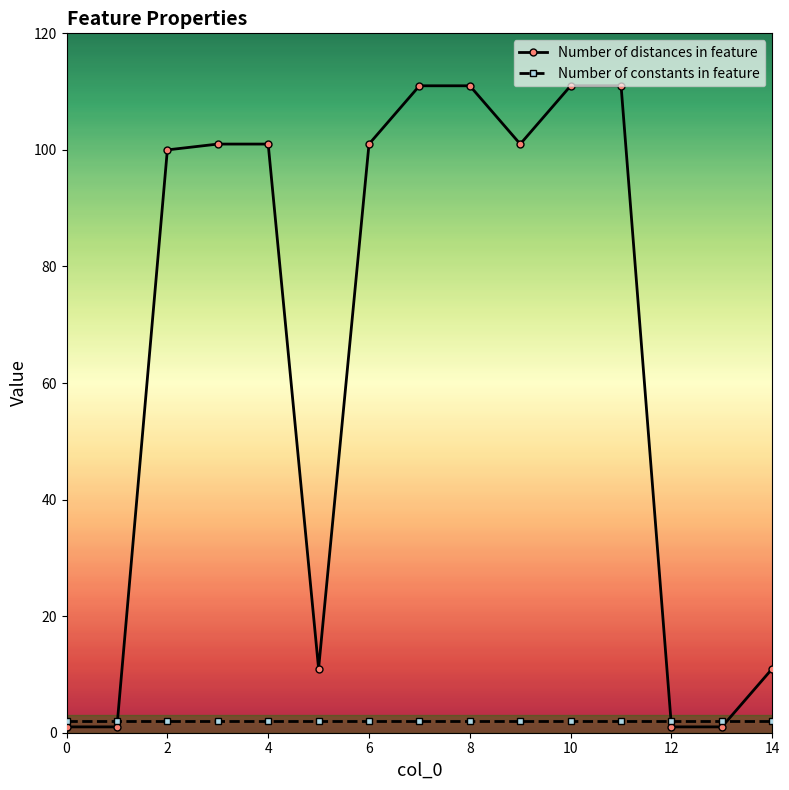

Which series has the widest spread of values?

Number of distances in feature